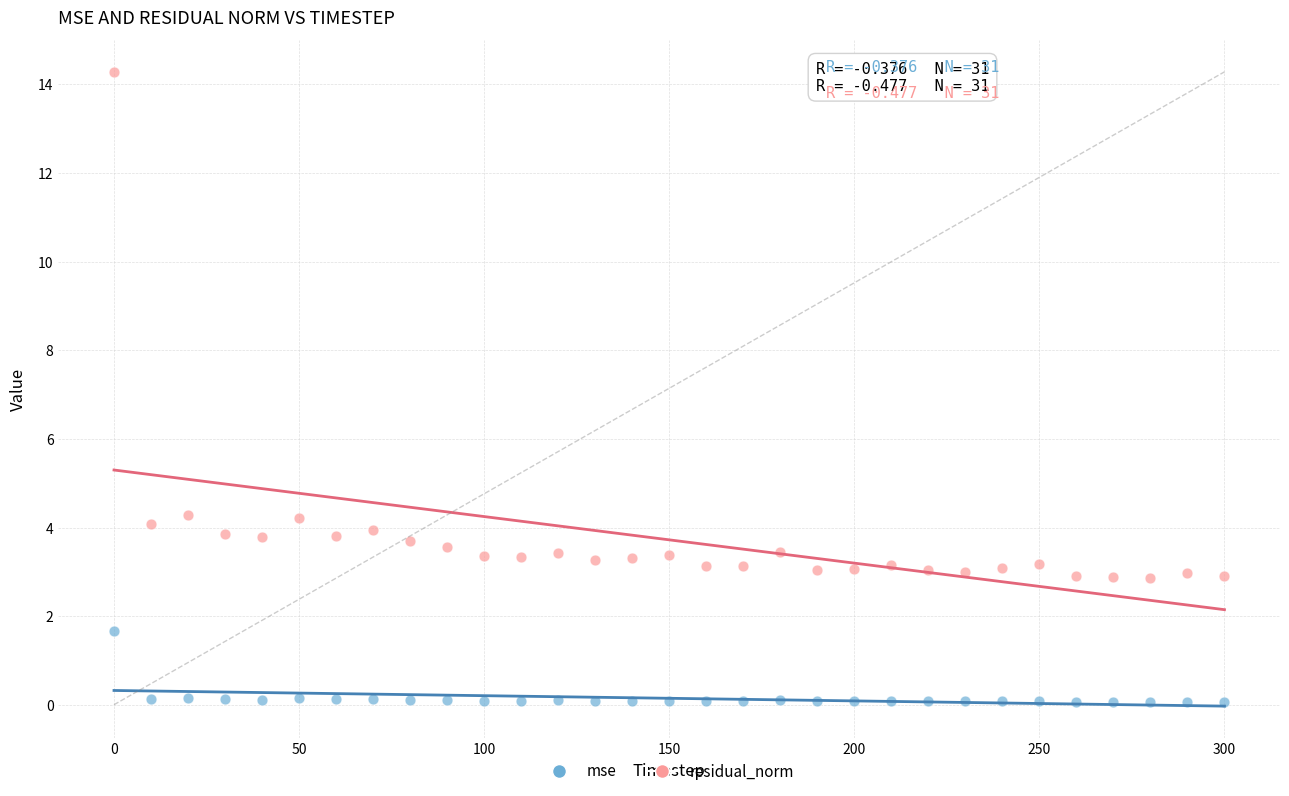

Which series reaches the minimum Y coordinate?

mse